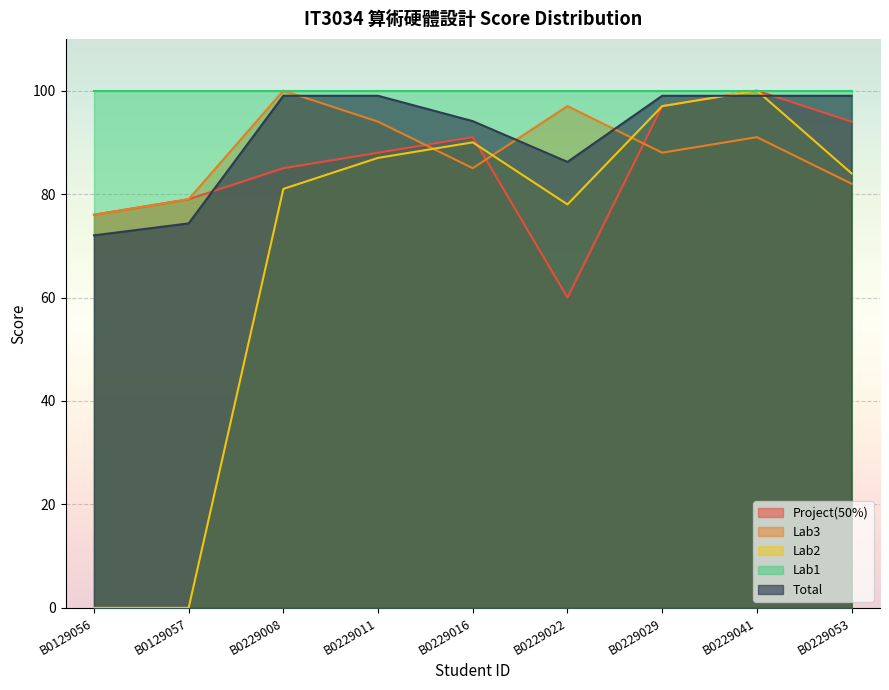

Rank the categories by Lab3 value from lowest to highest.

B0129056, B0129057, B0229053, B0229016, B0229029, B0229041, B0229011, B0229022, B0229008